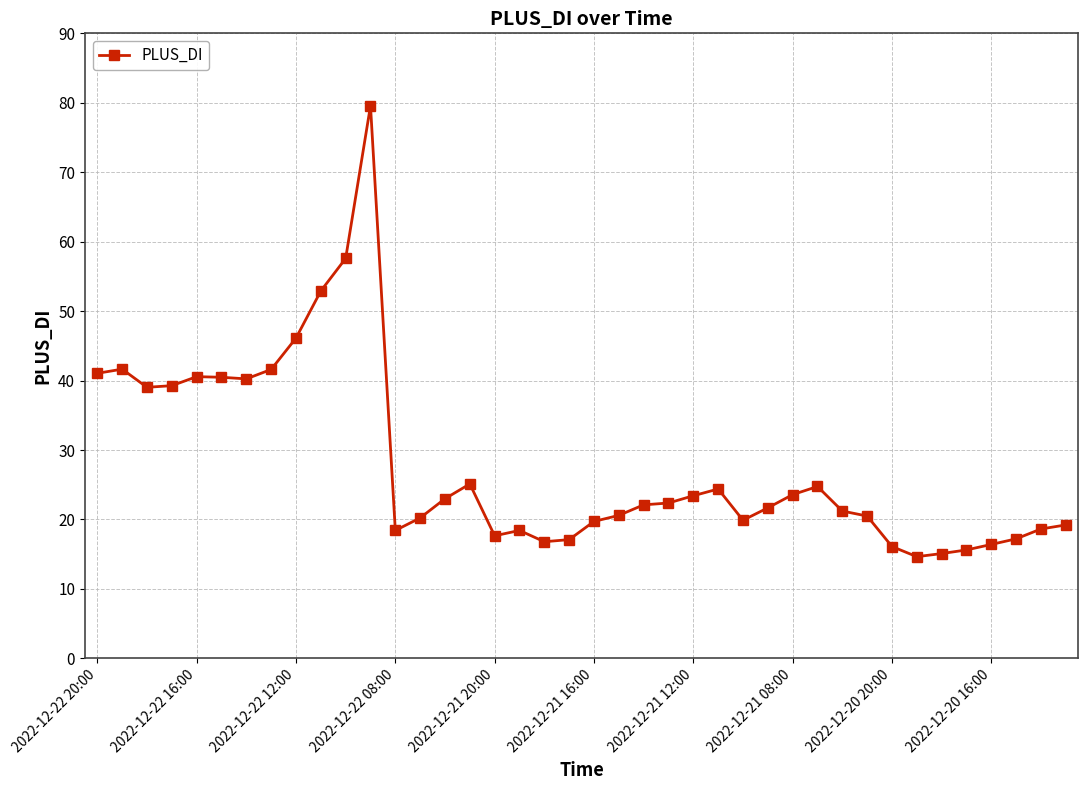

How many lines are shown in the chart?

1